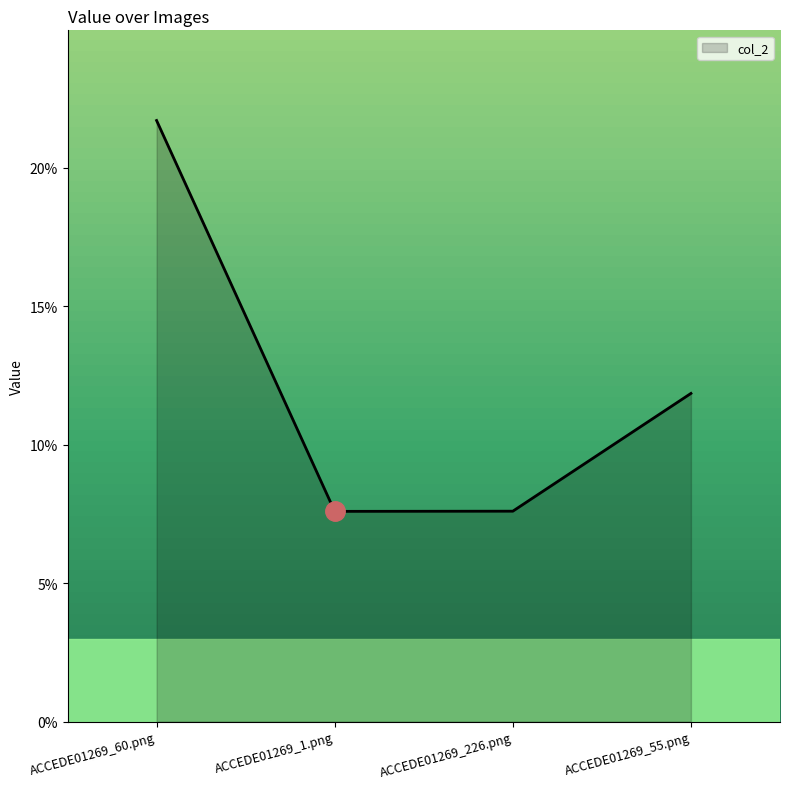

What is the sum of all values?

0.5